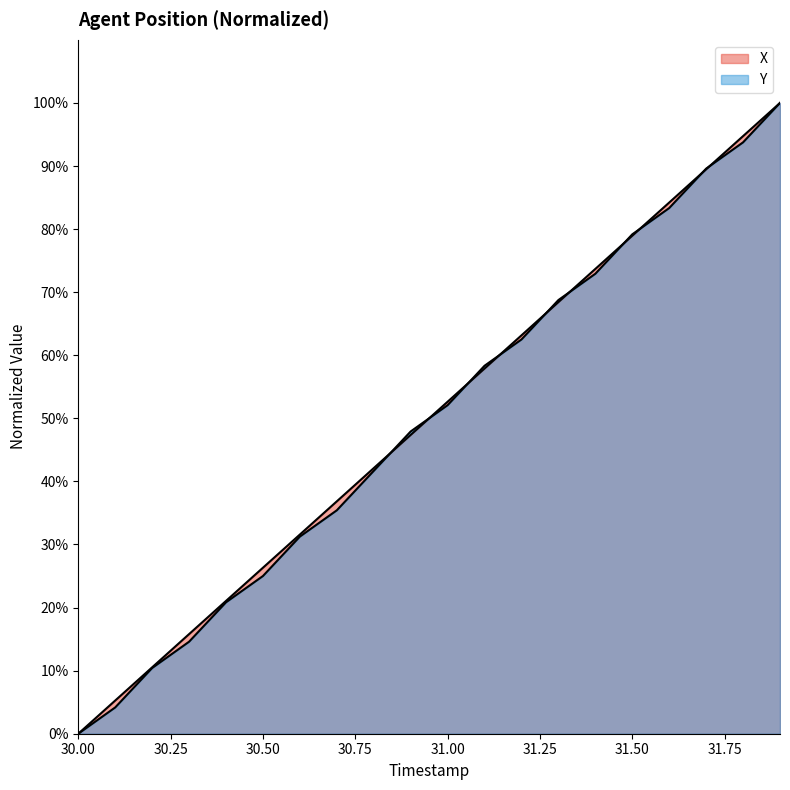

What is the difference between the X values at 31.5 and 31.8?

15.8